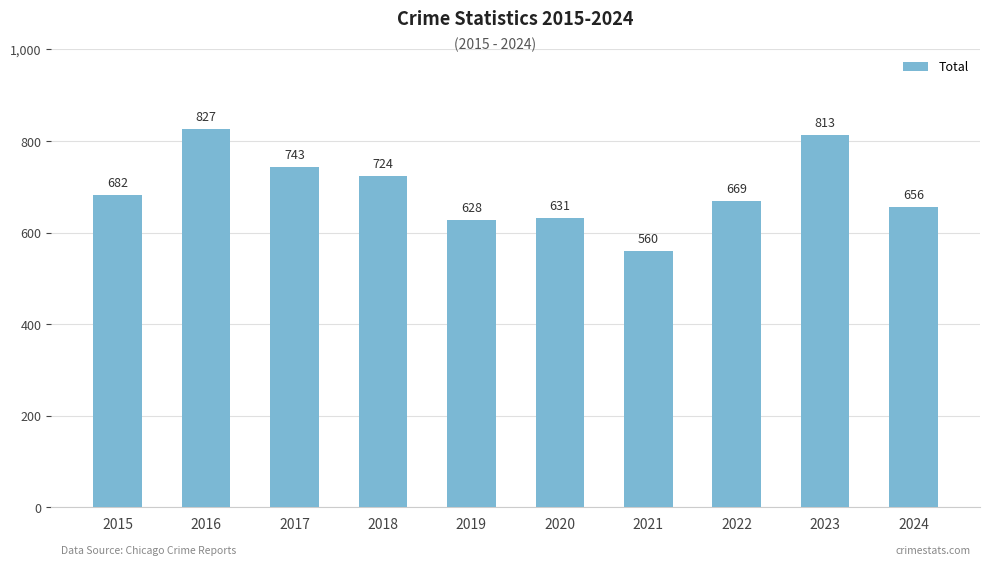

True or false: the data shows 631 at 2020.

True